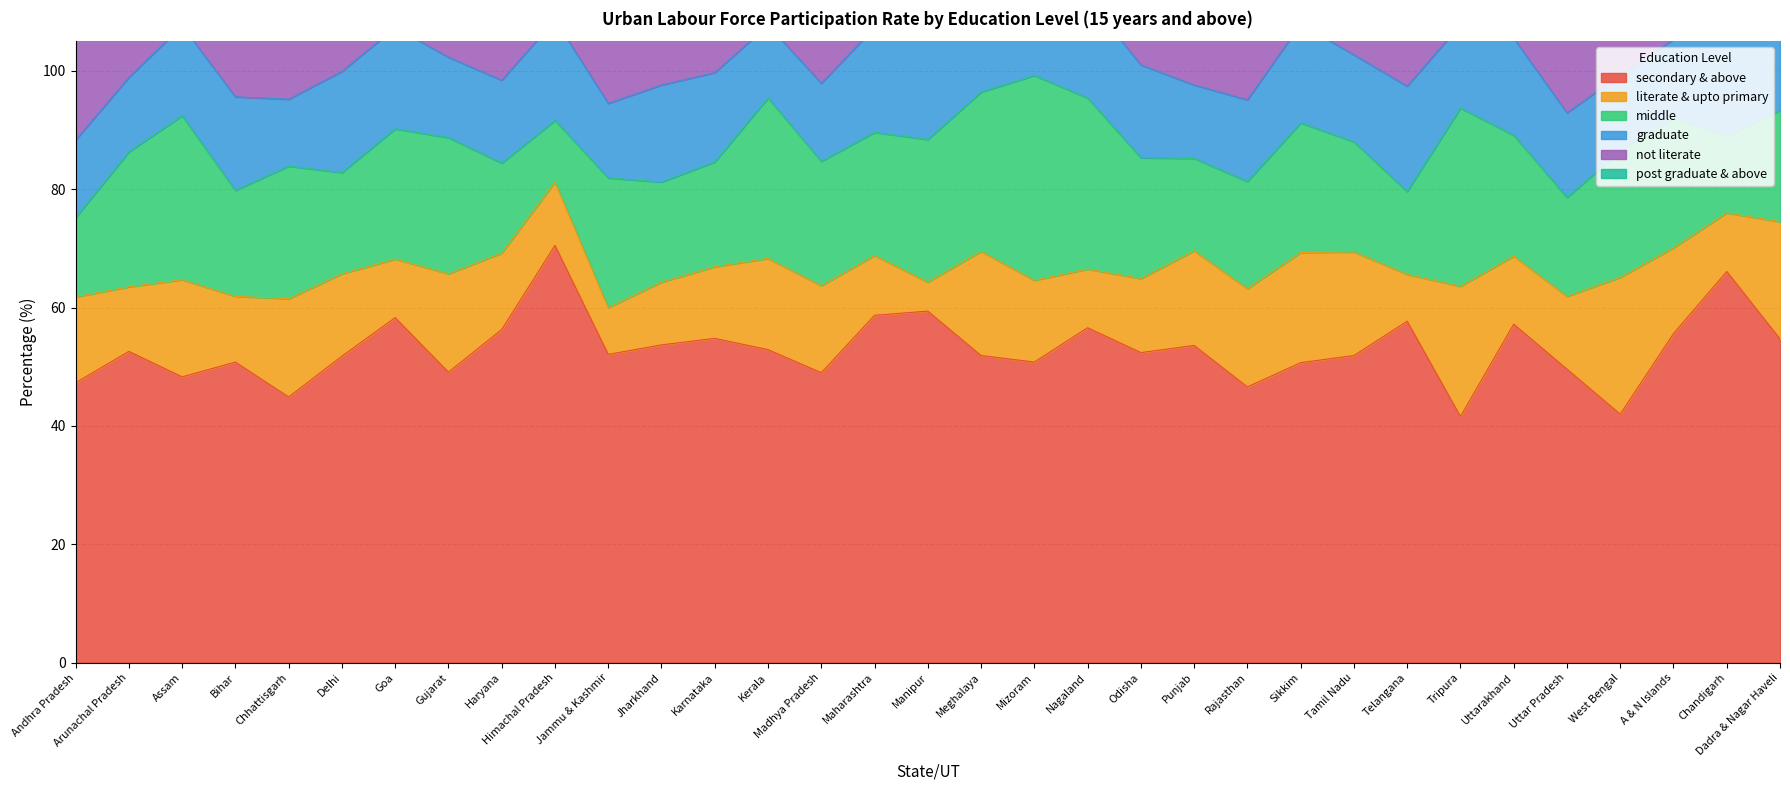

What is the difference between the not literate values at Manipur and Madhya Pradesh?

3.7